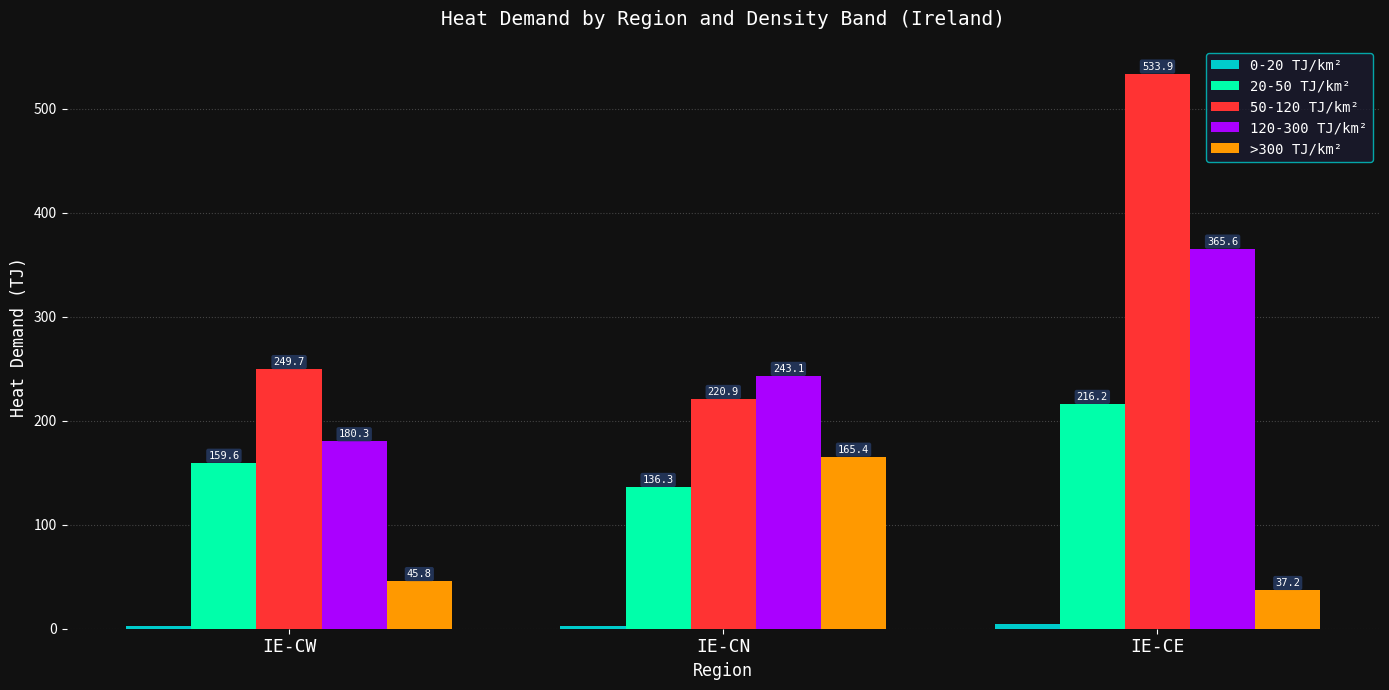

At which category is the sum across all series the highest?

IE-CE